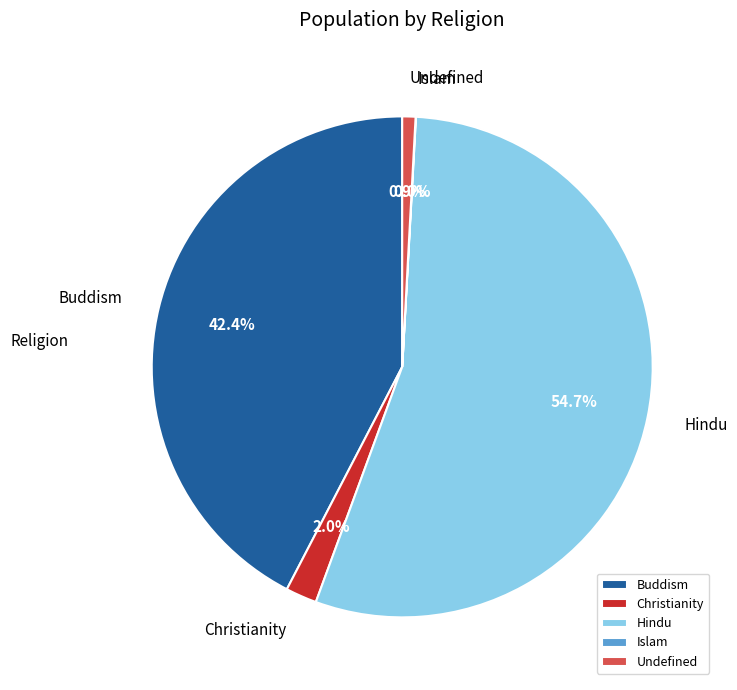

To the nearest percent, what portion does Hindu represent?

55%